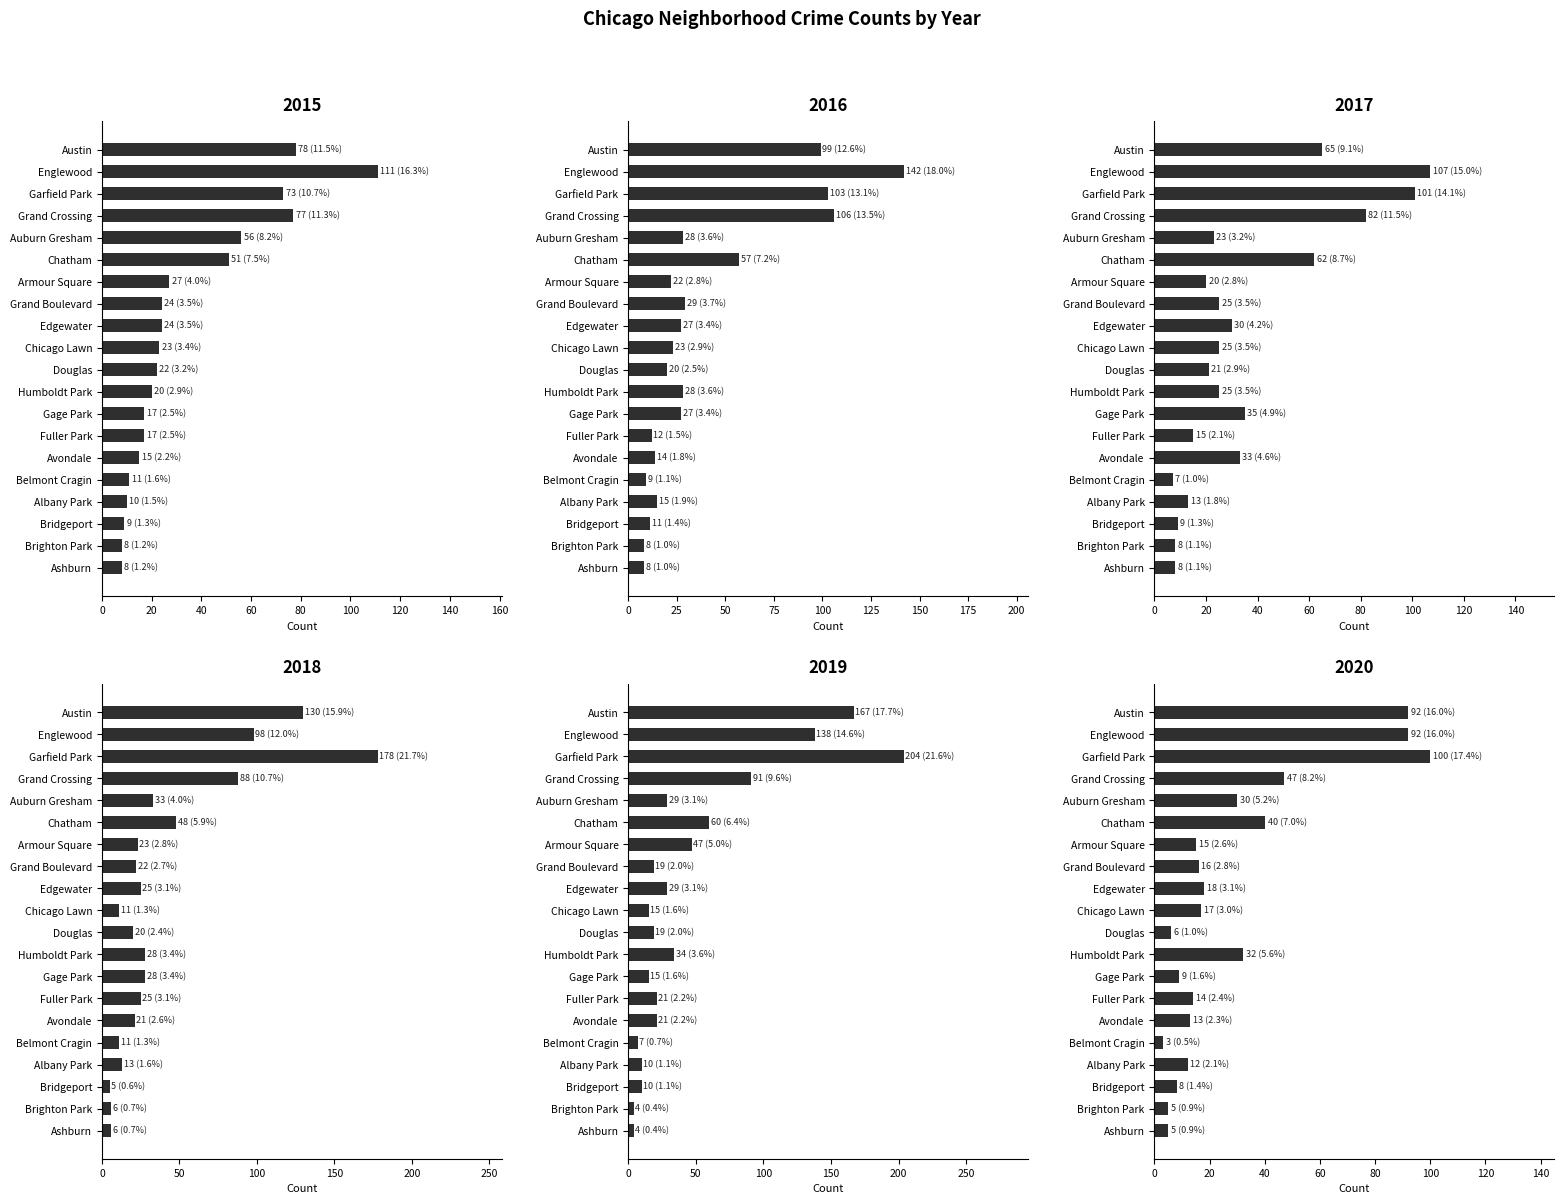

What are all the series names shown in the legend?

2015, 2016, 2017, 2018, 2019, 2020